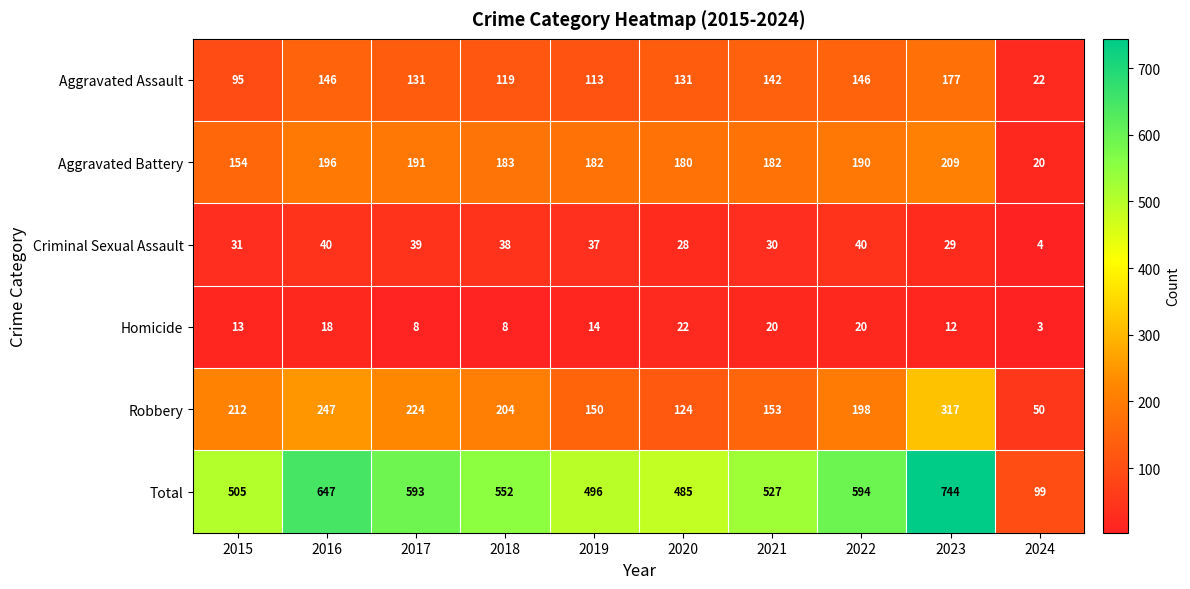

Which series has the widest spread of values?

Total